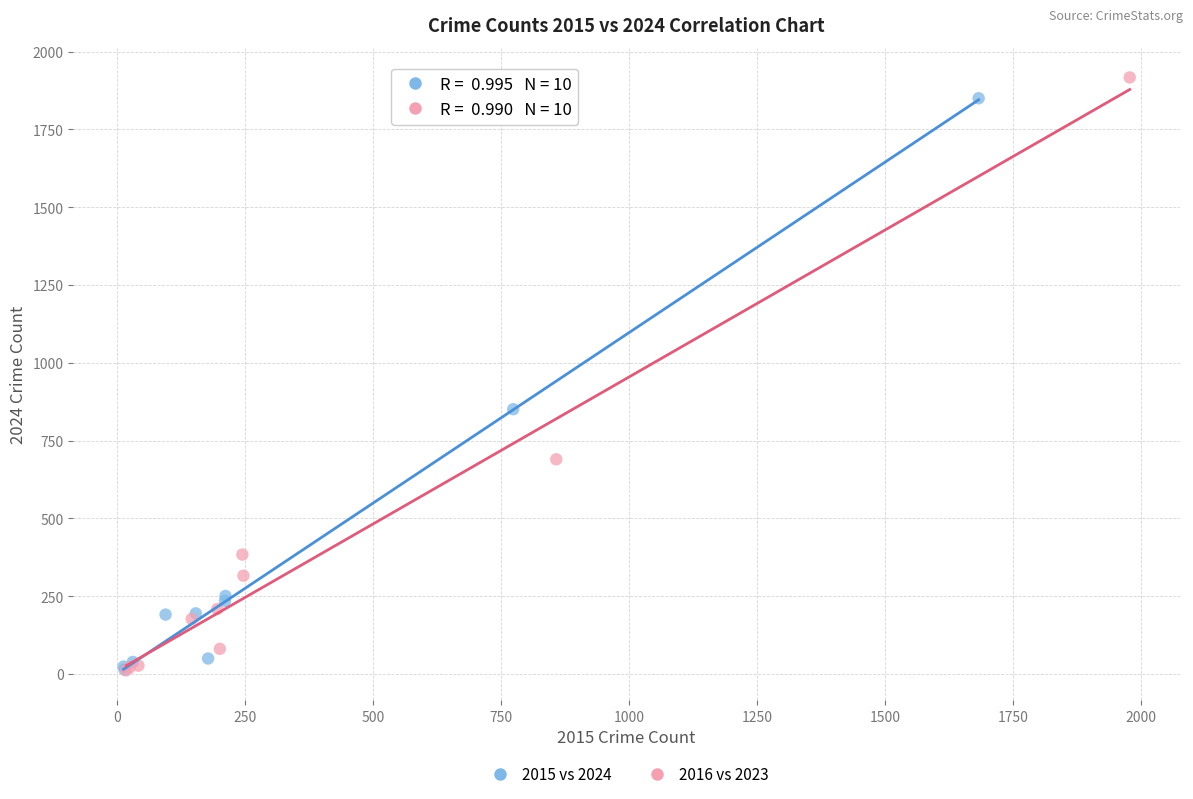

Which series contains the highest Y value?

2016 vs 2023